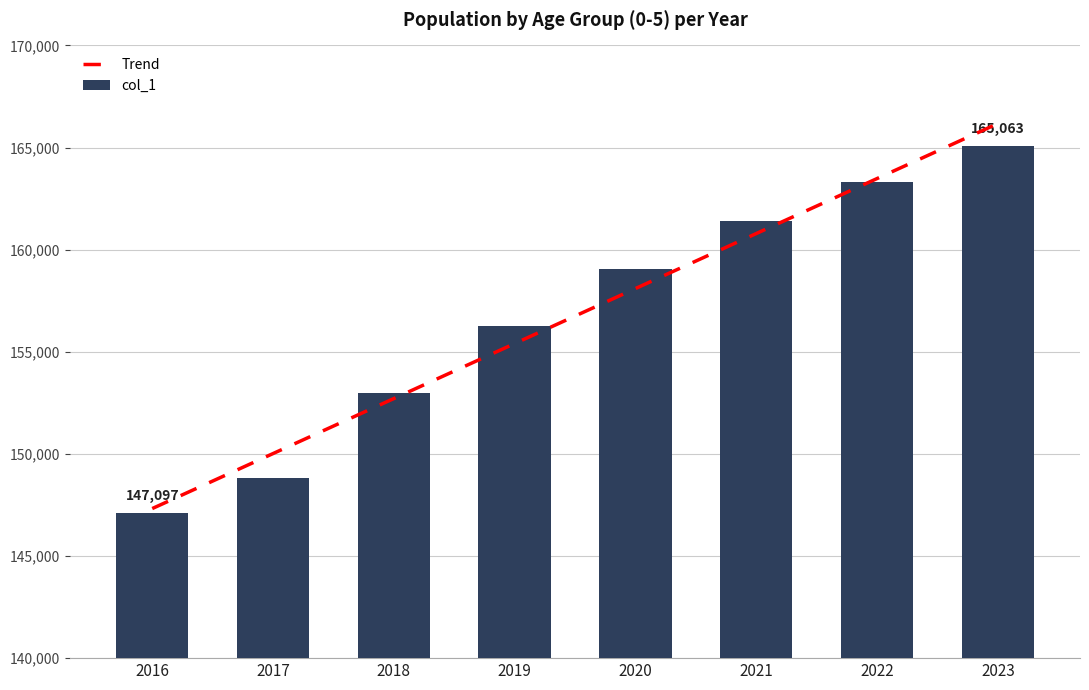

Reading right to left, list all the values displayed in this chart.

Trend: 166173.7	163480.8	160787.9	158095.0	155402.0	152709.1	150016.2	147323.3
col_1: 165063.0	163312.0	161394.0	159059.0	156247.0	152984.0	148832.0	147097.0